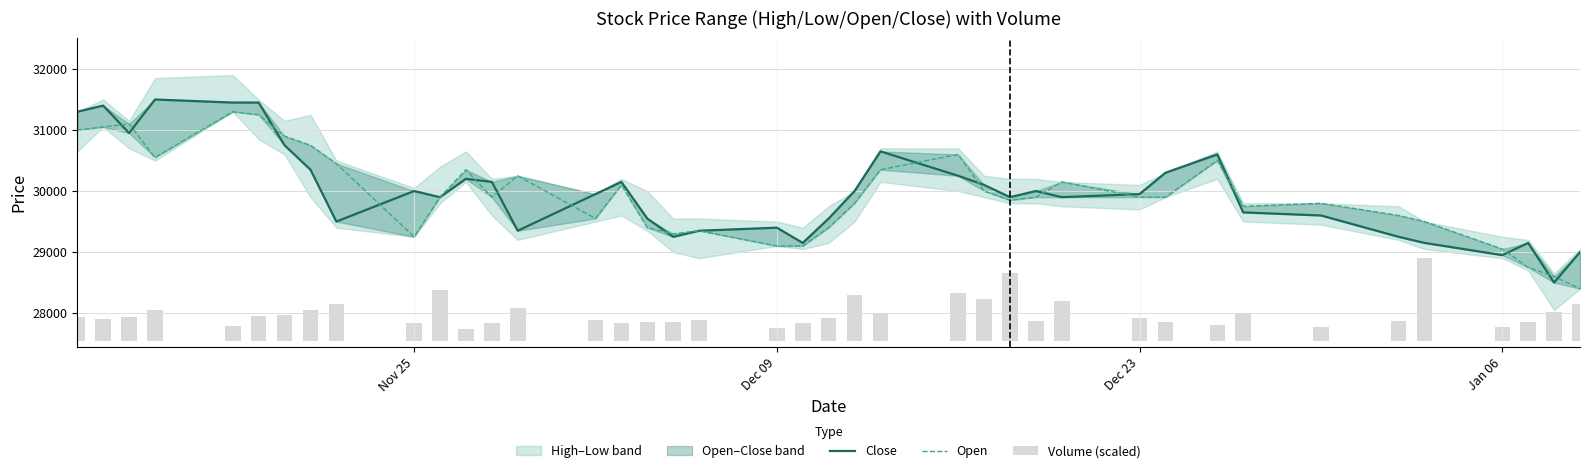

Reading left to right, transcribe all the data shown in this chart.

Close: 31300.0	31400.0	30950.0	31500.0	31450.0	31450.0	30750.0	30350.0	29500.0	30000.0	29900.0	30200.0	30150.0	29350.0	29950.0	30150.0	29550.0	29250.0	29350.0	29400.0	29150.0	29550.0	30000.0	30650.0	30250.0	30100.0	29900.0	30000.0	29900.0	29950.0	30300.0	30600.0	29650.0	29600.0	29250.0	29150.0	28950.0	29150.0	28500.0	29000.0
Open: 31000.0	31050.0	31100.0	30550.0	31300.0	31250.0	30900.0	30750.0	30450.0	29250.0	29900.0	30350.0	29900.0	30250.0	29550.0	30100.0	29400.0	29300.0	29350.0	29100.0	29100.0	29400.0	29800.0	30350.0	30600.0	30000.0	29850.0	29900.0	30150.0	29900.0	29900.0	30500.0	29750.0	29800.0	29600.0	29500.0	29050.0	28750.0	28600.0	28400.0
Volume (scaled): 379.7	346.6	392.7	504.6	240.1	398.9	422.0	503.8	604.0	292.4	832.2	193.9	296.0	534.1	344.1	296.0	299.5	309.4	329.8	202.2	285.2	365.9	744.8	450.1	779.9	675.7	1102.3	323.4	642.5	365.5	311.6	253.2	457.6	230.2	324.0	1347.5	228.2	304.1	475.6	597.1